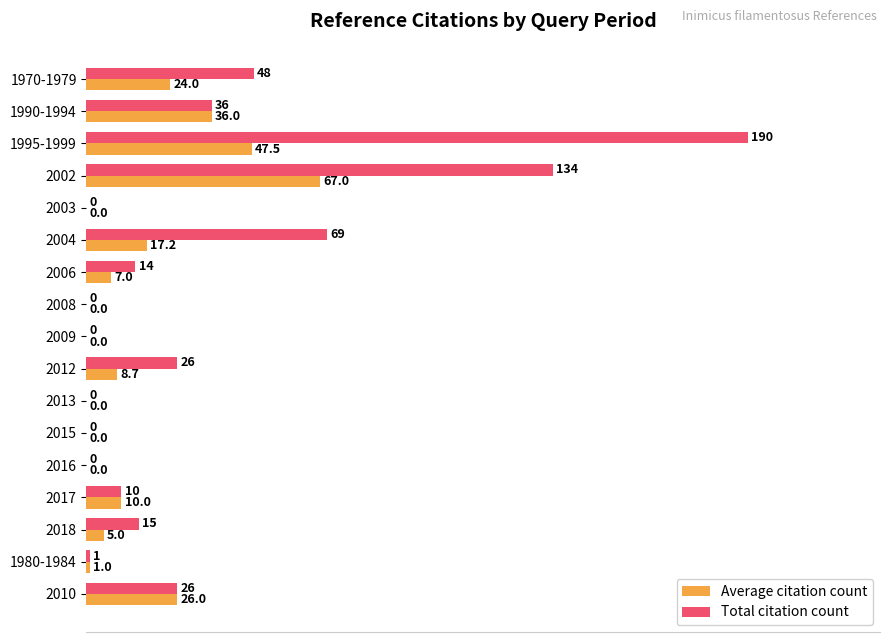

What are all the series names shown in the legend?

Average citation count, Total citation count